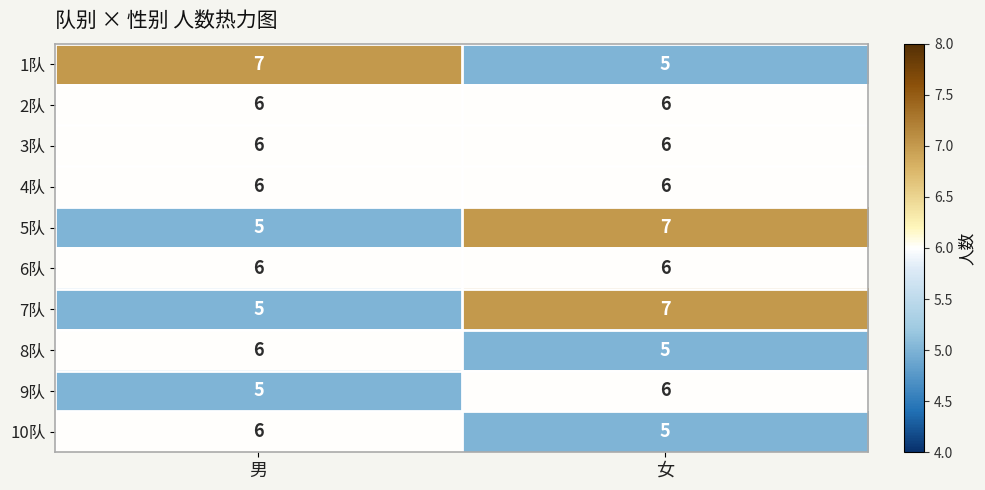

What is the sum of all 1队 values?

12